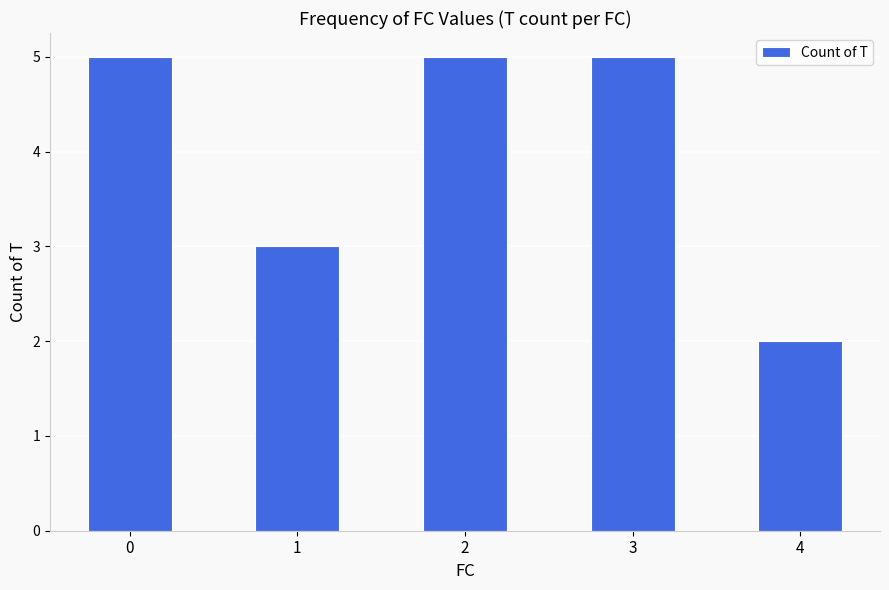

Is it true that the value at 2 is 5?

True